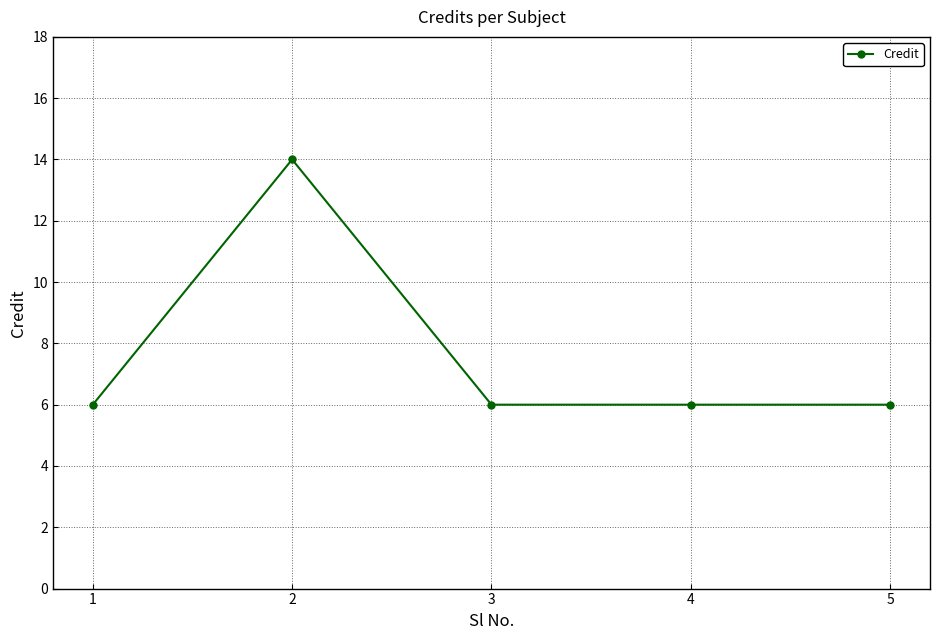

What is the ratio of the value at 3 to the value at 1?

1.0